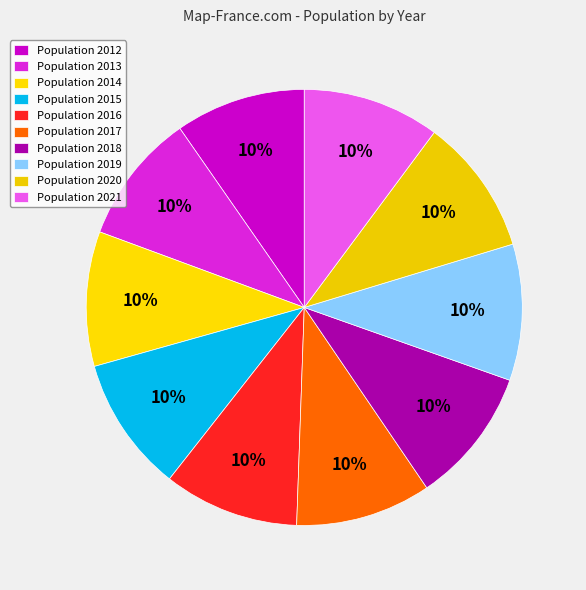

Which category has the smallest portion of the pie?

2012